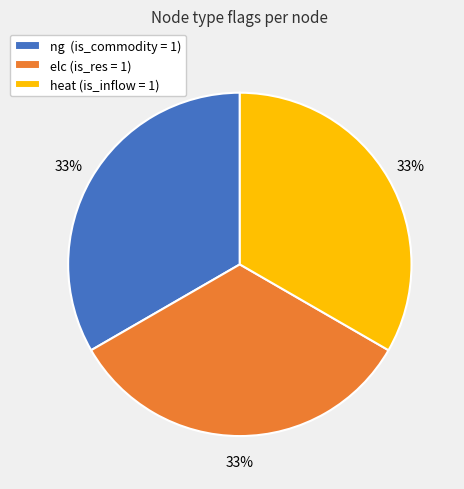

Do ng and heat together represent more than half of the pie?

Yes